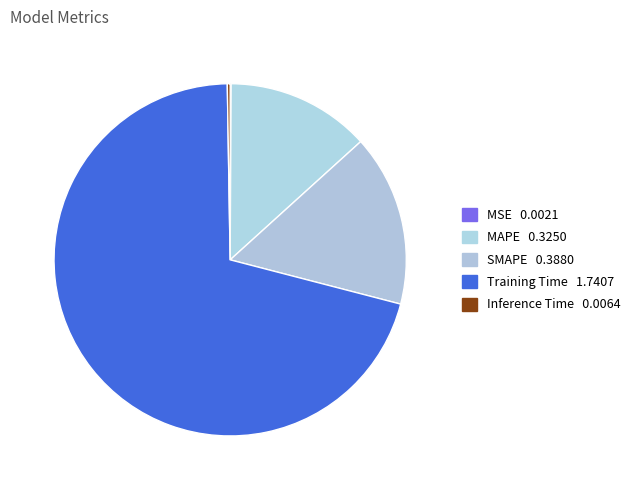

Is it true that Training Time is 83% of the pie?

False